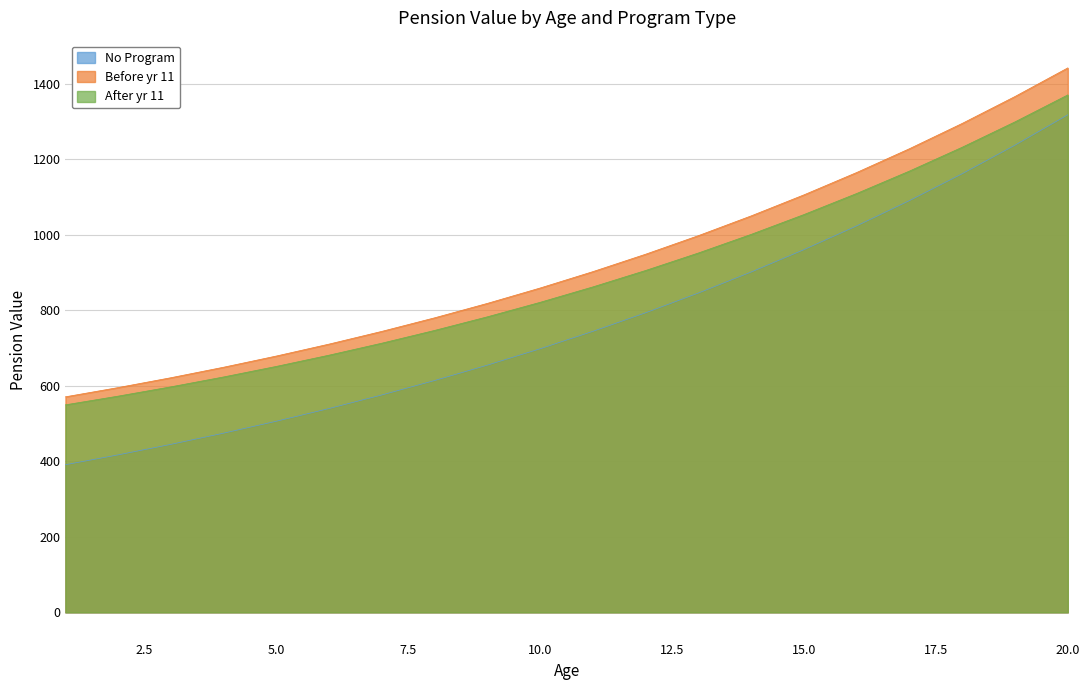

Which series has the largest total across all categories?

Before yr 11